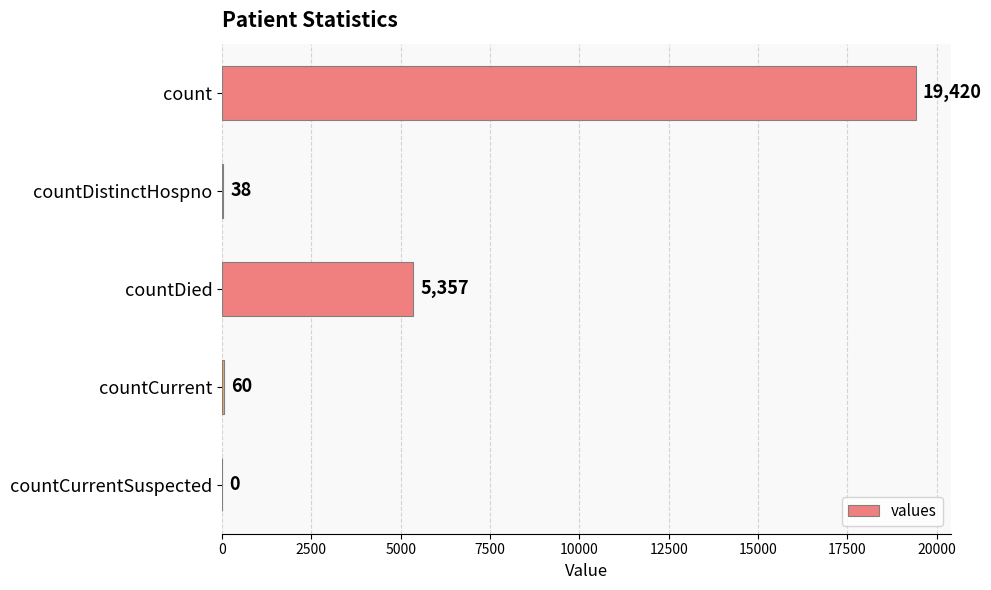

Is it true that the value at count is 31137?

False